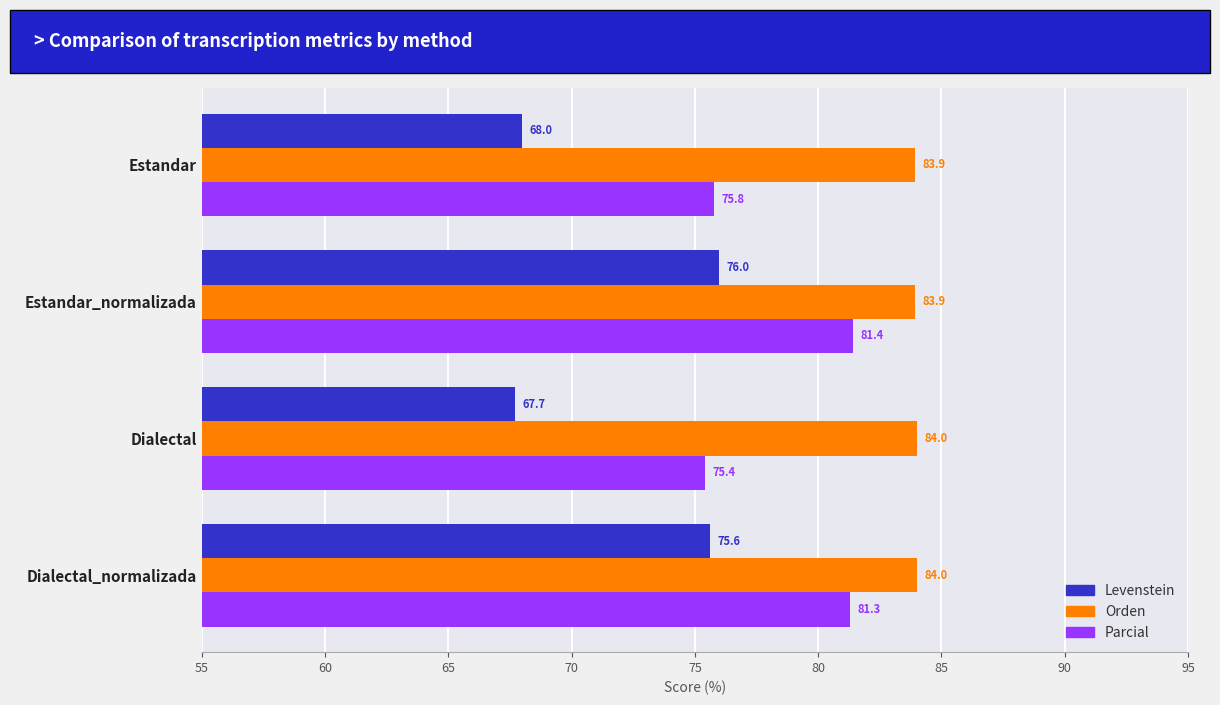

What is the highest value of the Levenstein series?

76.0